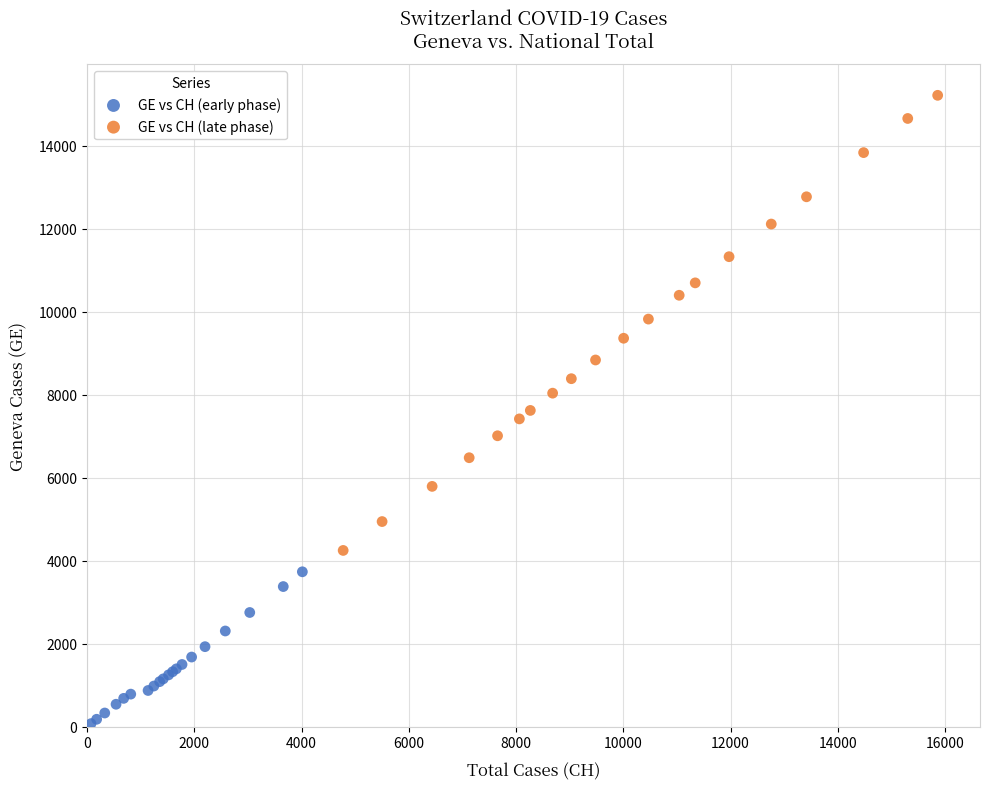

Which series reaches the maximum Y coordinate?

GE vs CH (late phase)